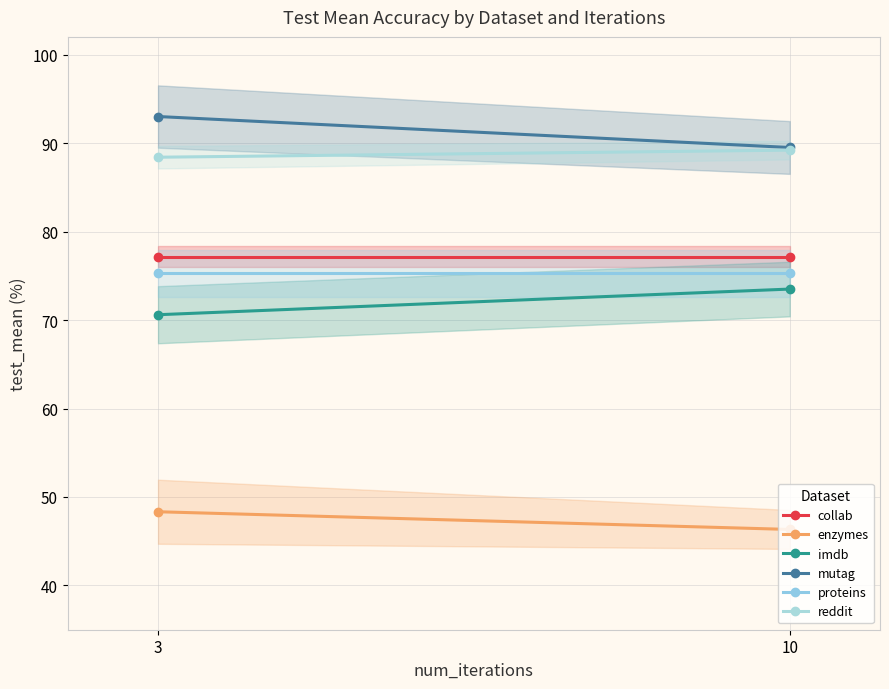

Which series has the largest total across all categories?

mutag